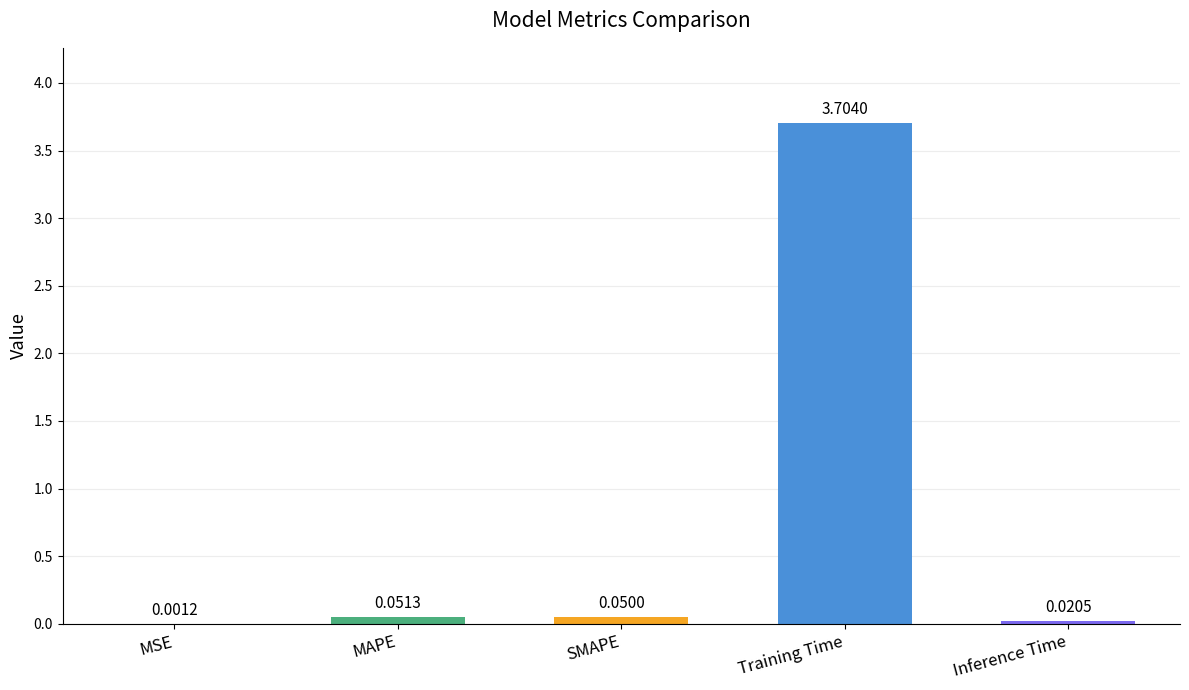

What is the sum of all values?

3.8